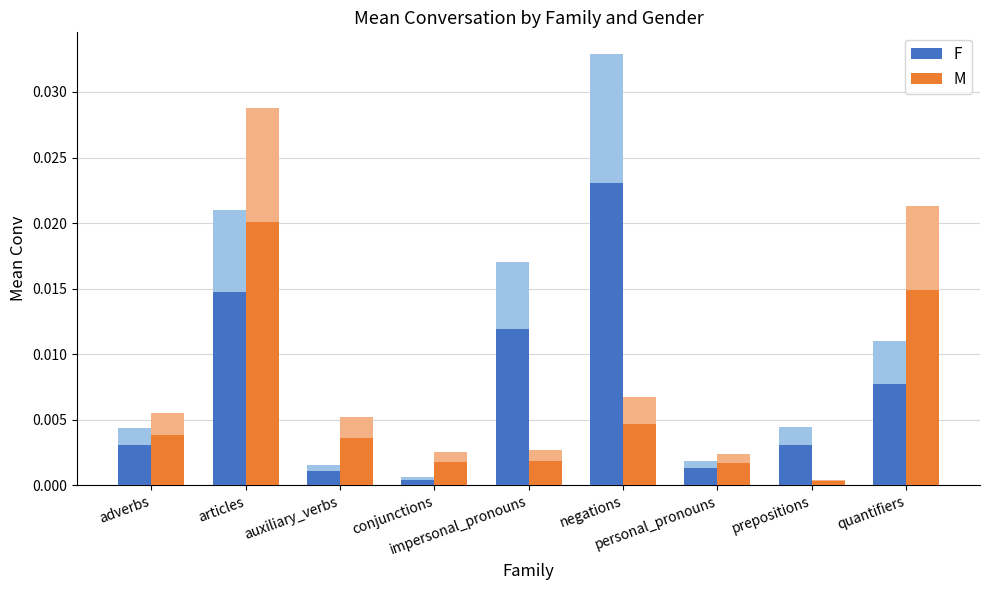

Between prepositions and auxiliary_verbs, which is larger?

prepositions